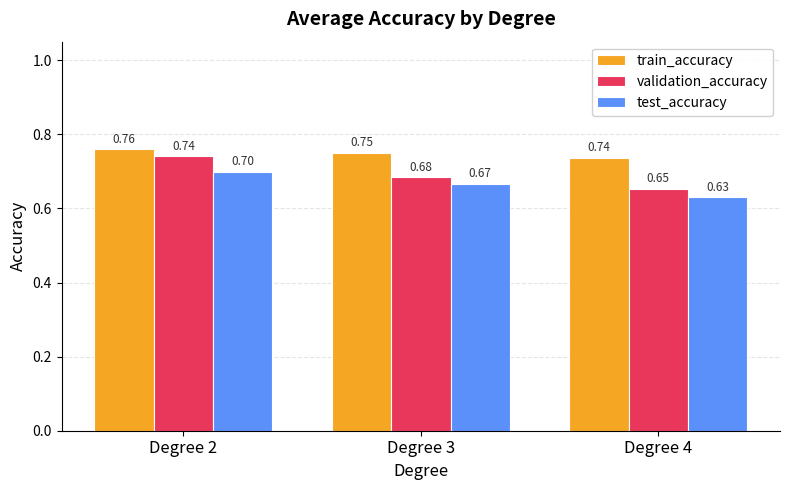

Rank the categories by validation_accuracy value from highest to lowest.

Degree 2, Degree 3, Degree 4